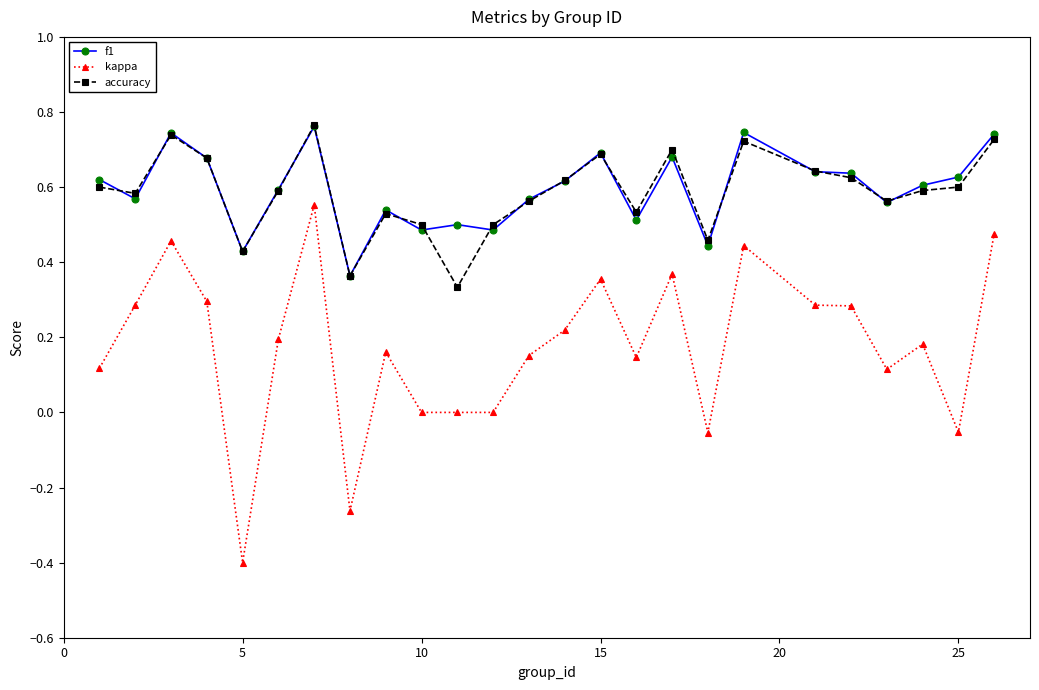

True or false: kappa has more than 1 points higher than both neighbors.

True